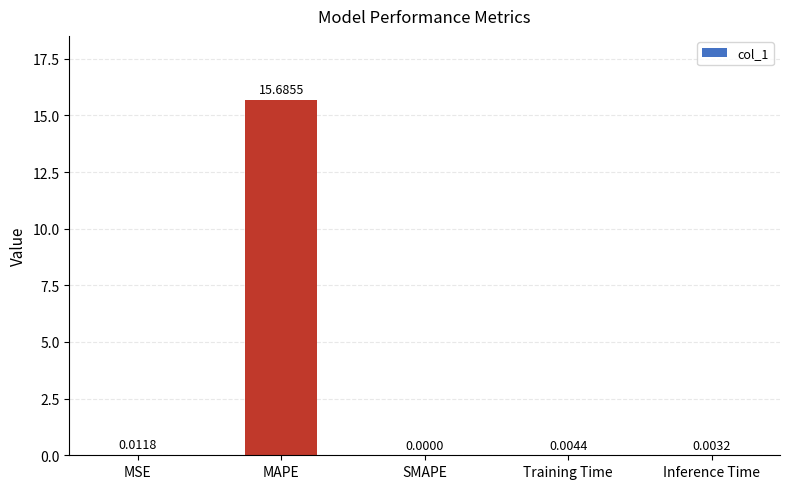

What is the change in value from MAPE to SMAPE?

-15.7